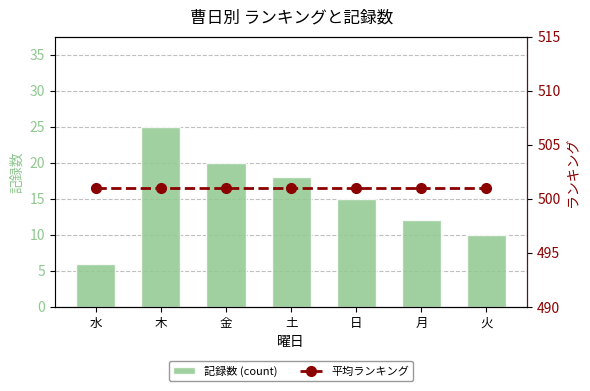

Rank the series by their maximum value, from highest to lowest.

平均ランキング, 記録数 (count)